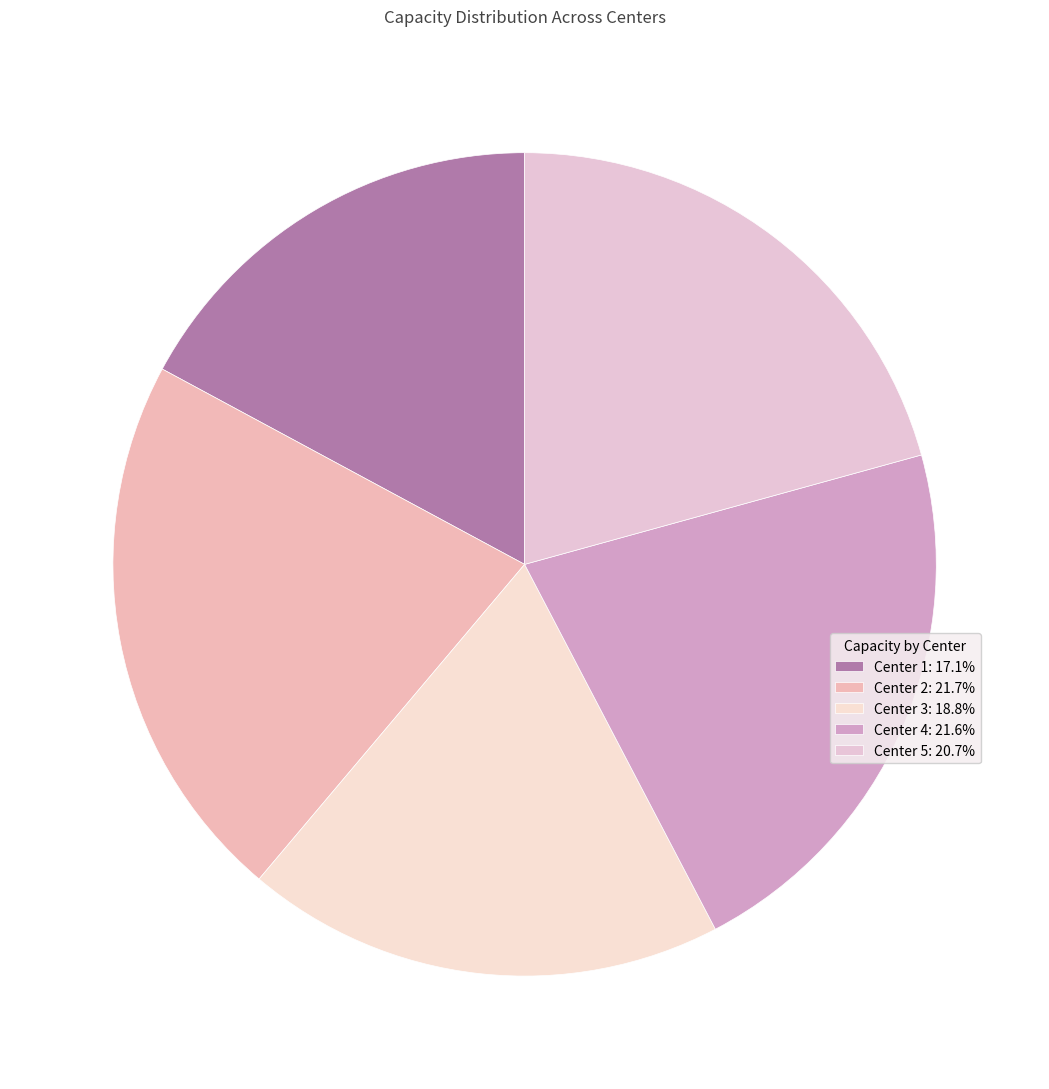

How many slices are in this pie chart?

5